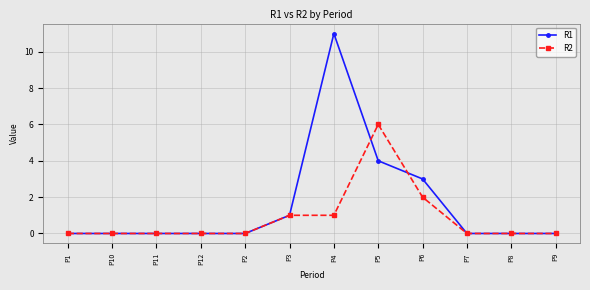

What is the difference between the maximum and minimum values in the R2 series?

6